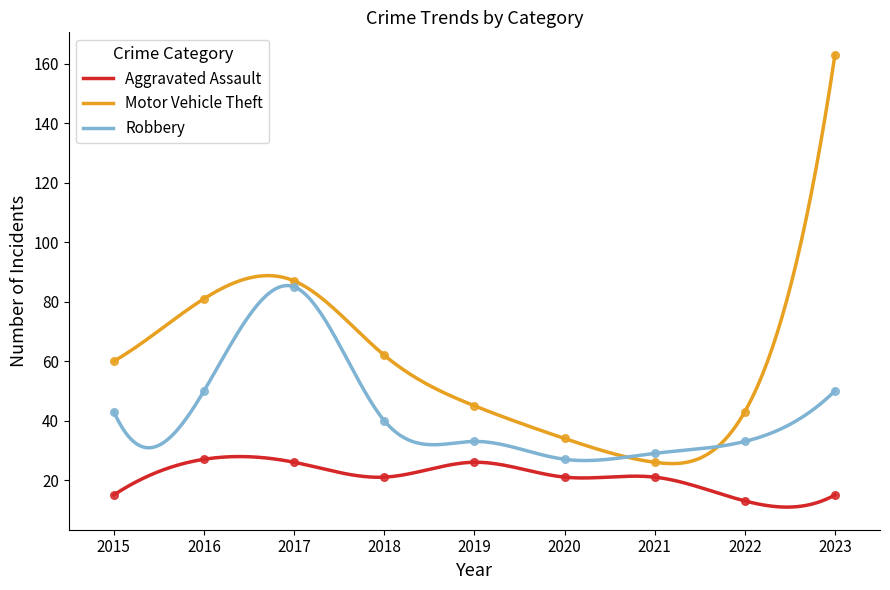

What are all the series names shown in the legend?

Aggravated Assault, Motor Vehicle Theft, Robbery